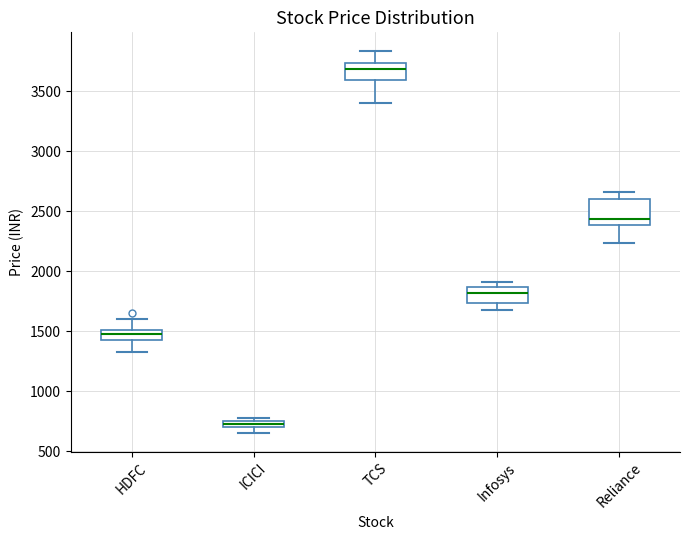

Which box has the highest median line?

TCS